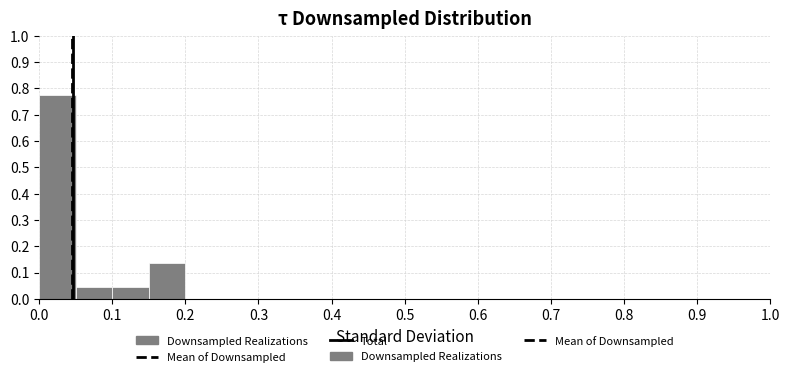

Reading left to right, list every bar in this chart as the range it spans on the x-axis followed by its height. The values are not printed on the chart, so give them approximately, as read against the axis.

0.00 to 0.05: 0.77
0.05 to 0.10: 0.05
0.10 to 0.15: 0.05
0.15 to 0.20: 0.14
0.20 to 0.25: 0
0.25 to 0.30: 0
0.30 to 0.35: 0
0.35 to 0.40: 0
0.40 to 0.45: 0
0.45 to 0.50: 0
0.50 to 0.55: 0
0.55 to 0.60: 0
0.60 to 0.65: 0
0.65 to 0.70: 0
0.70 to 0.75: 0
0.75 to 0.80: 0
0.80 to 0.85: 0
0.85 to 0.90: 0
0.90 to 0.95: 0
0.95 to 1.00: 0